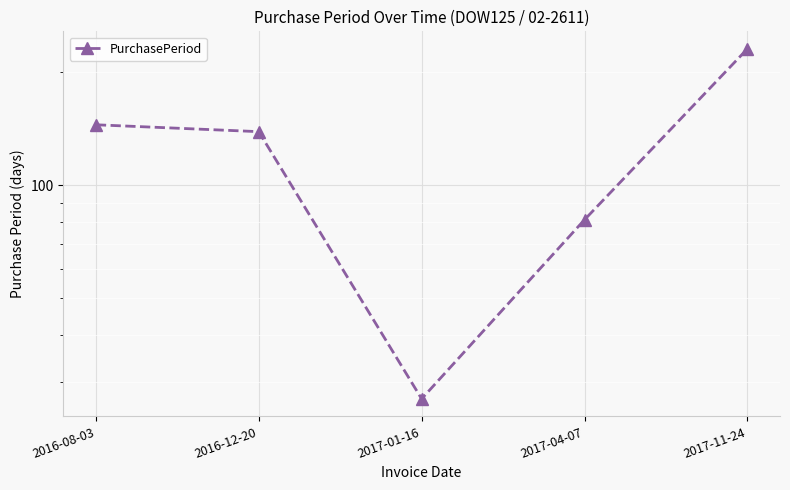

The chart shows a value of 145 at 2016-08-03. True or false?

True